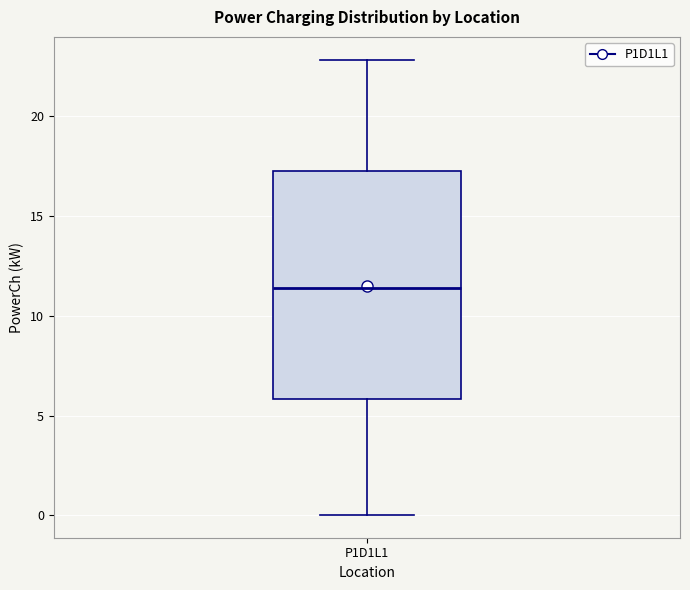

Transcribe this box plot: give where the median line is, the range the box spans, and where the two whiskers end, as read against the y-axis. The values are not printed on the chart, so give them approximately, as read against the axis.

median 11.5, box 6.0 to 17.0, whiskers 0.0 to 23.0